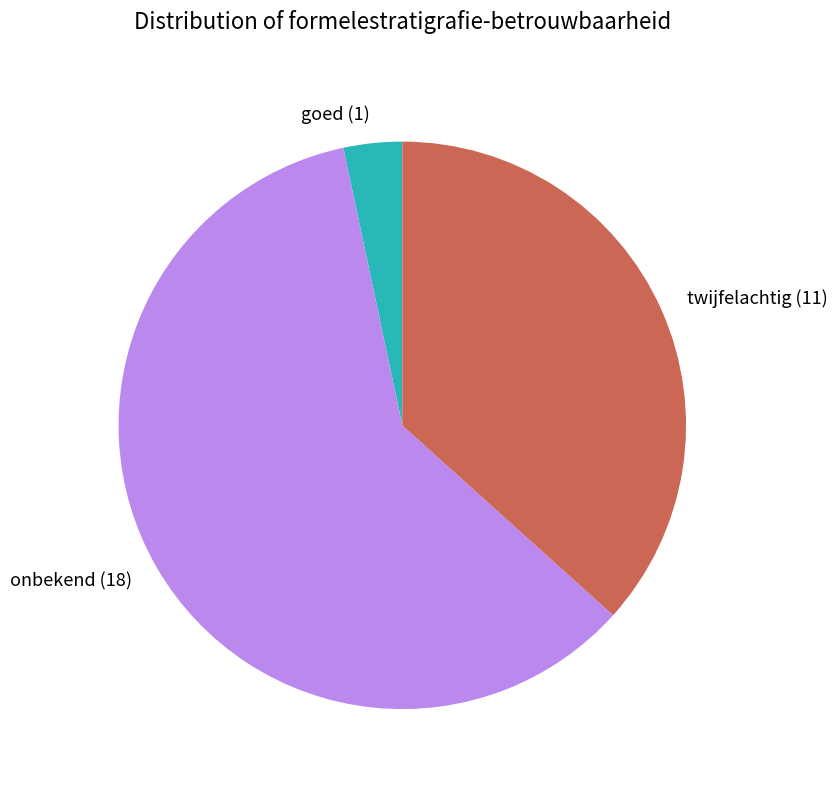

The onbekend slice represents 14% of the pie. True or false?

False